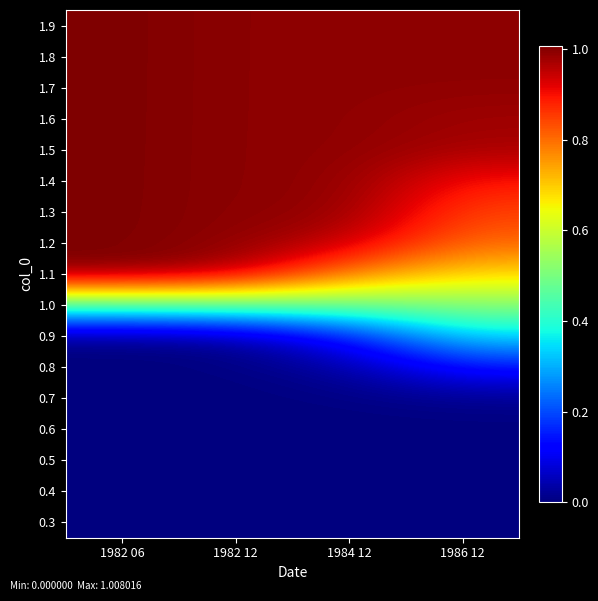

Reading left to right, what are all the values shown in this chart?

0.3: 1982 06=0.0	1982 12=0.0	1984 12=0.0	1986 12=0.0
0.4: 1982 06=0.0	1982 12=0.0	1984 12=0.0	1986 12=0.0
0.5: 1982 06=0.0	1982 12=0.0	1984 12=0.0	1986 12=0.0
0.6: 1982 06=0.0	1982 12=0.0	1984 12=0.0	1986 12=0.0
0.7: 1982 06=0.0	1982 12=0.0	1984 12=0.0	1986 12=0.0
0.8: 1982 06=0.0	1982 12=0.0	1984 12=0.0	1986 12=0.1
0.9: 1982 06=0.0	1982 12=0.0	1984 12=0.1	1986 12=0.3
1.0: 1982 06=0.4	1982 12=0.5	1984 12=0.5	1986 12=0.5
1.1: 1982 06=1.0	1982 12=1.0	1984 12=0.8	1986 12=0.7
1.2: 1982 06=1.0	1982 12=1.0	1984 12=0.9	1986 12=0.8
1.3: 1982 06=1.0	1982 12=1.0	1984 12=1.0	1986 12=0.8
1.4: 1982 06=1.0	1982 12=1.0	1984 12=1.0	1986 12=0.9
1.5: 1982 06=1.0	1982 12=1.0	1984 12=1.0	1986 12=1.0
1.6: 1982 06=1.0	1982 12=1.0	1984 12=1.0	1986 12=1.0
1.7: 1982 06=1.0	1982 12=1.0	1984 12=1.0	1986 12=1.0
1.8: 1982 06=1.0	1982 12=1.0	1984 12=1.0	1986 12=1.0
1.9: 1982 06=1.0	1982 12=1.0	1984 12=1.0	1986 12=1.0